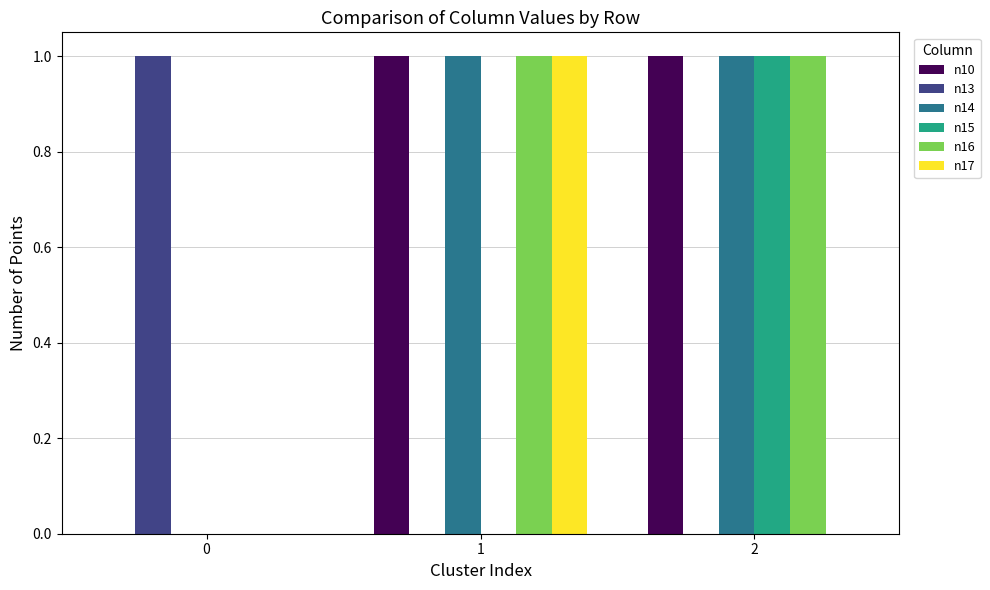

What are all the series names shown in the legend?

n10, n13, n14, n15, n16, n17